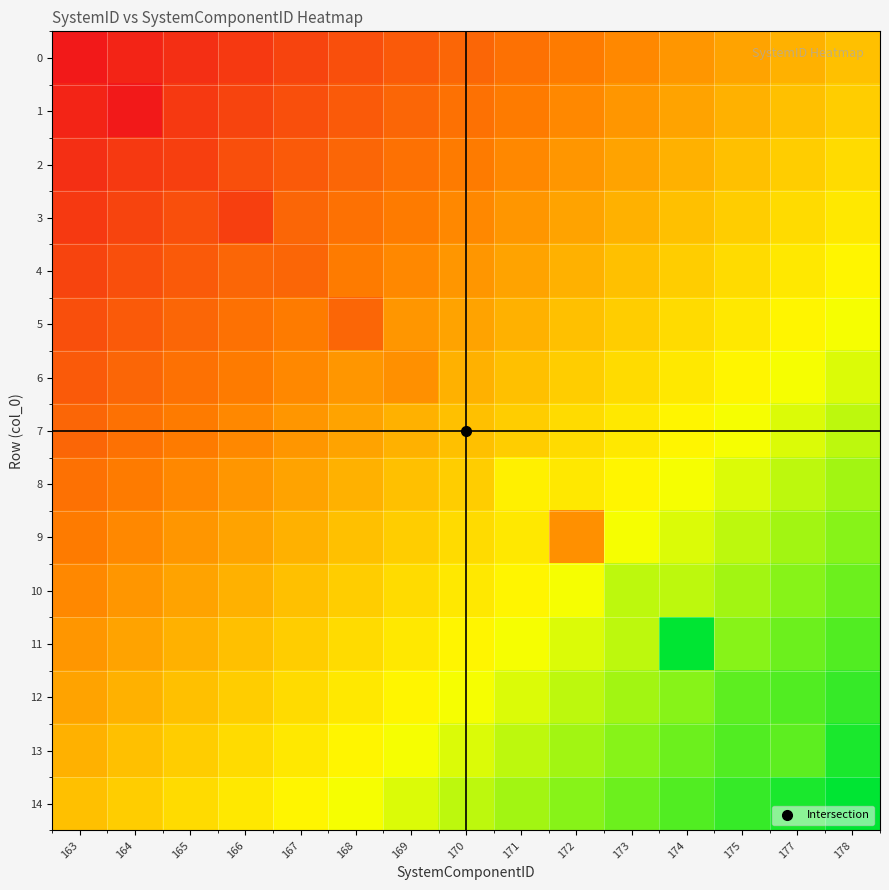

Reading left to right, extract all data points from this chart.

0: 163=25.0	164=25.3	165=25.6	166=25.9	167=26.1	168=26.4	169=26.7	170=27.0	171=27.3	172=27.6	173=27.9	174=28.1	175=28.4	177=28.7	178=29.0
1: 163=25.3	164=25.0	165=25.9	166=26.1	167=26.4	168=26.7	169=27.0	170=27.3	171=27.6	172=27.9	173=28.1	174=28.4	175=28.7	177=29.0	178=29.3
2: 163=25.6	164=25.9	165=26.0	166=26.4	167=26.7	168=27.0	169=27.3	170=27.6	171=27.9	172=28.1	173=28.4	174=28.7	175=29.0	177=29.3	178=29.6
3: 163=25.9	164=26.1	165=26.4	166=26.0	167=27.0	168=27.3	169=27.6	170=27.9	171=28.1	172=28.4	173=28.7	174=29.0	175=29.3	177=29.6	178=29.9
4: 163=26.1	164=26.4	165=26.7	166=27.0	167=27.0	168=27.6	169=27.9	170=28.1	171=28.4	172=28.7	173=29.0	174=29.3	175=29.6	177=29.9	178=30.1
5: 163=26.4	164=26.7	165=27.0	166=27.3	167=27.6	168=27.0	169=28.1	170=28.4	171=28.7	172=29.0	173=29.3	174=29.6	175=29.9	177=30.1	178=30.4
6: 163=26.7	164=27.0	165=27.3	166=27.6	167=27.9	168=28.1	169=28.0	170=28.7	171=29.0	172=29.3	173=29.6	174=29.9	175=30.1	177=30.4	178=30.7
7: 163=27.0	164=27.3	165=27.6	166=27.9	167=28.1	168=28.4	169=28.7	170=29.0	171=29.3	172=29.6	173=29.9	174=30.1	175=30.4	177=30.7	178=31.0
8: 163=27.3	164=27.6	165=27.9	166=28.1	167=28.4	168=28.7	169=29.0	170=29.3	171=30.0	172=29.9	173=30.1	174=30.4	175=30.7	177=31.0	178=31.3
9: 163=27.6	164=27.9	165=28.1	166=28.4	167=28.7	168=29.0	169=29.3	170=29.6	171=29.9	172=28.0	173=30.4	174=30.7	175=31.0	177=31.3	178=31.6
10: 163=27.9	164=28.1	165=28.4	166=28.7	167=29.0	168=29.3	169=29.6	170=29.9	171=30.1	172=30.4	173=31.0	174=31.0	175=31.3	177=31.6	178=31.9
11: 163=28.1	164=28.4	165=28.7	166=29.0	167=29.3	168=29.6	169=29.9	170=30.1	171=30.4	172=30.7	173=31.0	174=33.0	175=31.6	177=31.9	178=32.1
12: 163=28.4	164=28.7	165=29.0	166=29.3	167=29.6	168=29.9	169=30.1	170=30.4	171=30.7	172=31.0	173=31.3	174=31.6	175=32.0	177=32.1	178=32.4
13: 163=28.7	164=29.0	165=29.3	166=29.6	167=29.9	168=30.1	169=30.4	170=30.7	171=31.0	172=31.3	173=31.6	174=31.9	175=32.1	177=32.0	178=32.7
14: 163=29.0	164=29.3	165=29.6	166=29.9	167=30.1	168=30.4	169=30.7	170=31.0	171=31.3	172=31.6	173=31.9	174=32.1	175=32.4	177=32.7	178=33.0